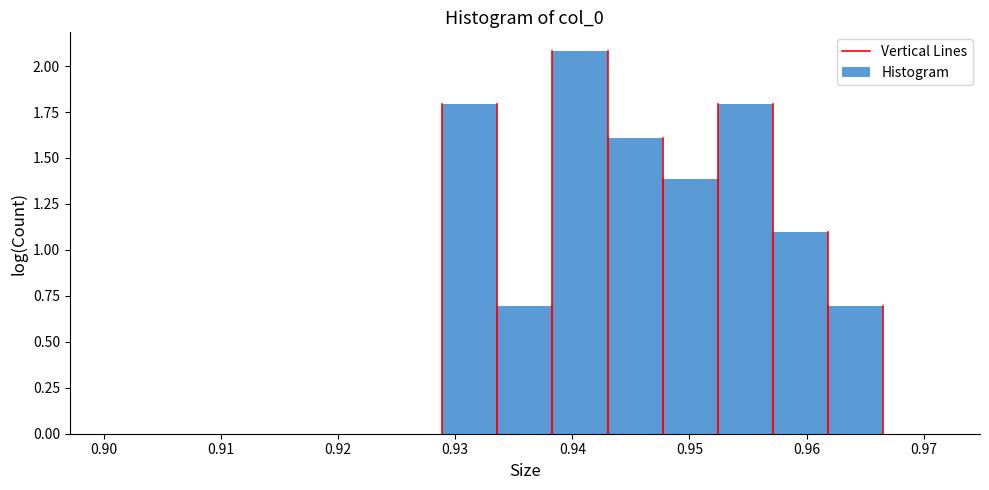

Reading left to right, list every bar in this chart as the range it spans on the x-axis followed by its height. Neither the bar edges nor the heights are printed on the chart, so give them approximately, as read against the axes.

0.901 to 0.905: 0
0.905 to 0.910: 0
0.910 to 0.915: 0
0.915 to 0.919: 0
0.919 to 0.924: 0
0.924 to 0.929: 0
0.929 to 0.934: 1.8
0.934 to 0.938: 0.7
0.938 to 0.943: 2.1
0.943 to 0.948: 1.6
0.948 to 0.952: 1.4
0.952 to 0.957: 1.8
0.957 to 0.962: 1.1
0.962 to 0.967: 0.7
0.967 to 0.971: 0